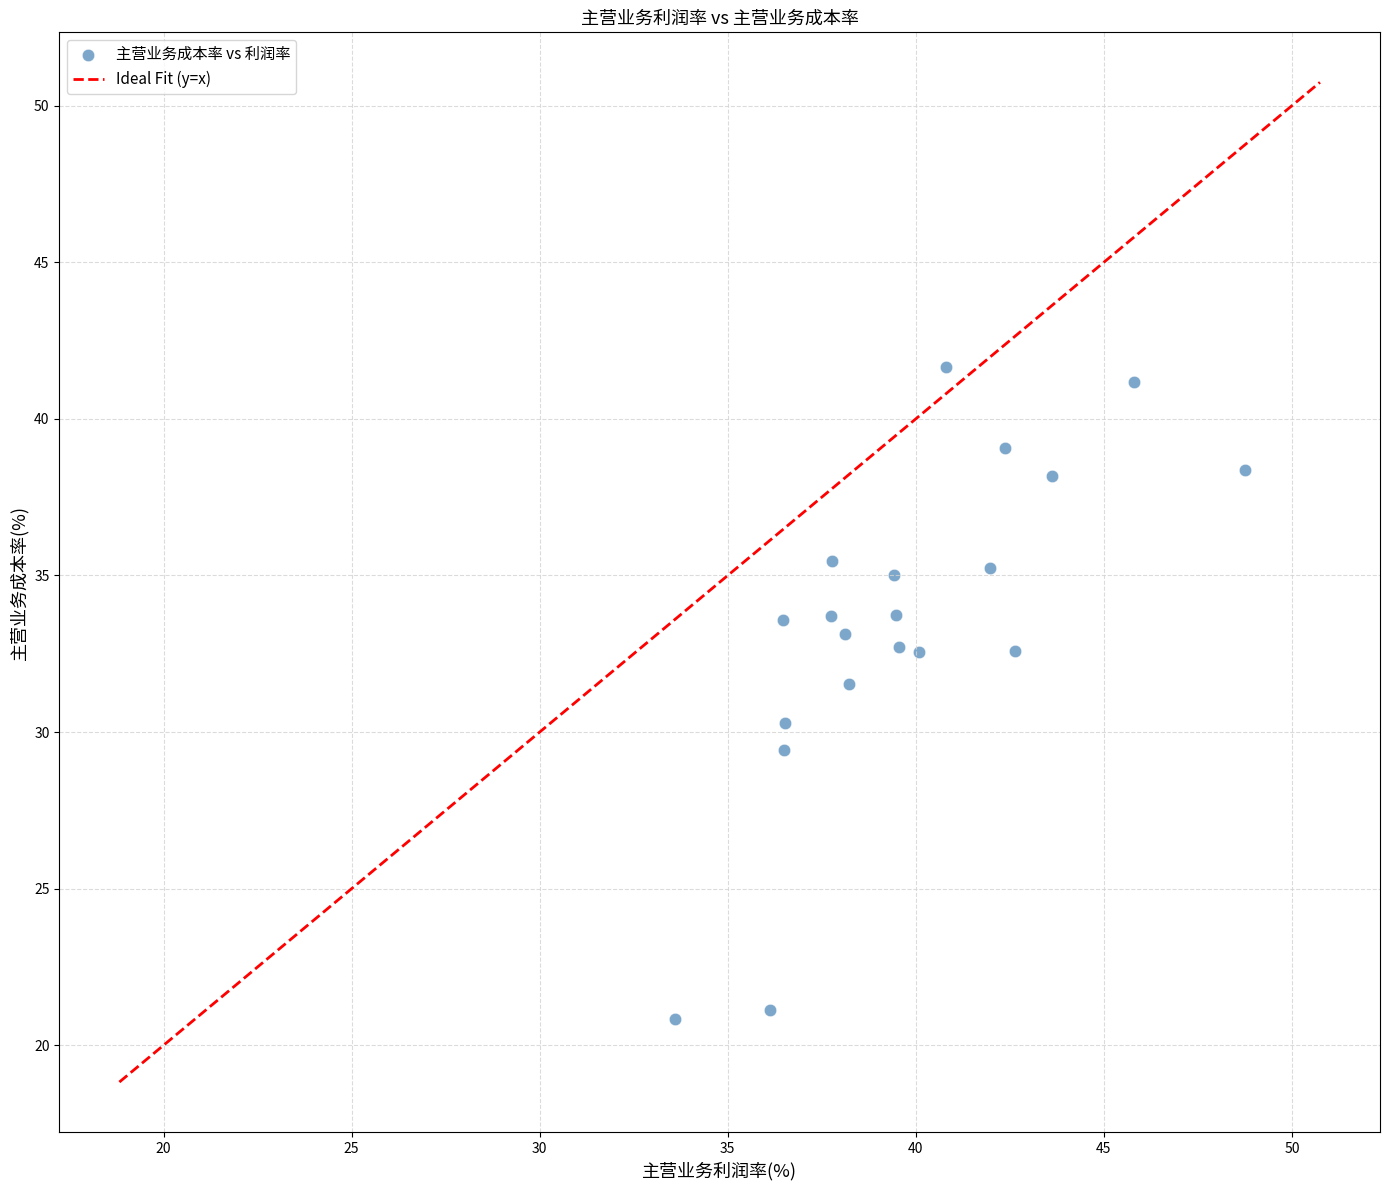

What is the range of Y values (max minus min)?

20.8